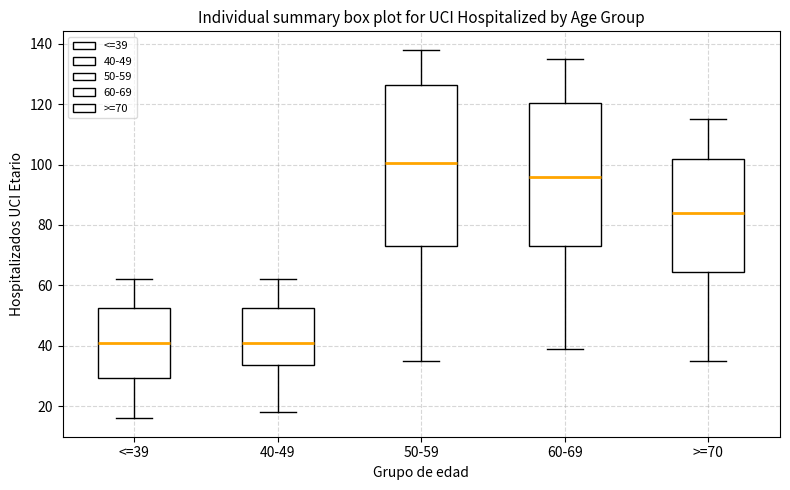

Where does the median line of the box for 40-49 sit on the y-axis? The values are not printed on the chart, so give them approximately, as read against the axis.

42